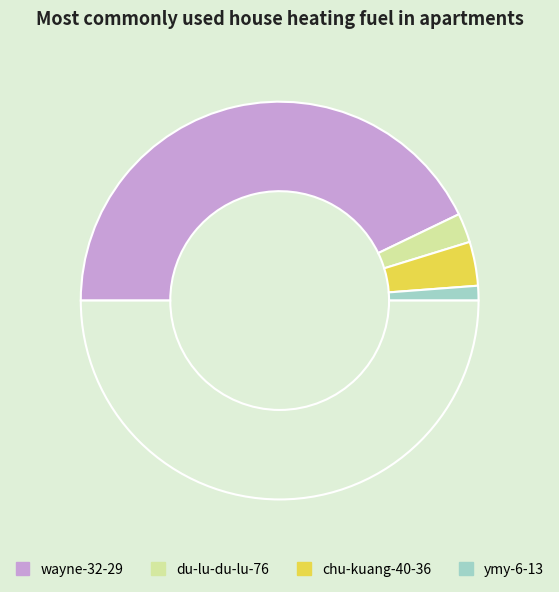

Count the number of slices in the pie.

5